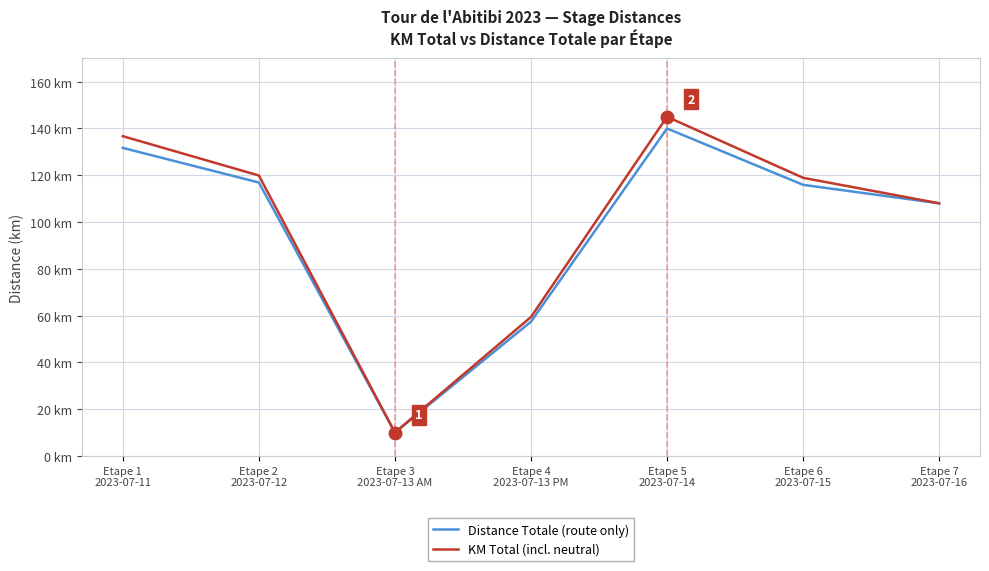

True or false: KM Total (incl. neutral) and Distance Totale (route only) cross at least once.

False